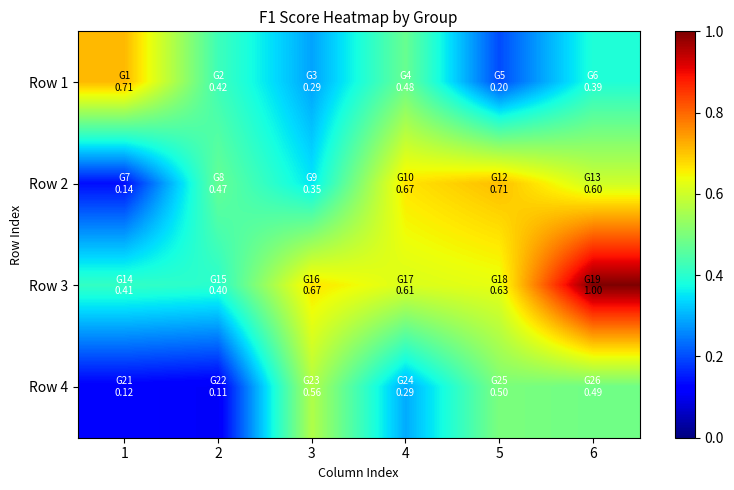

Count the number of categories in the chart.

6